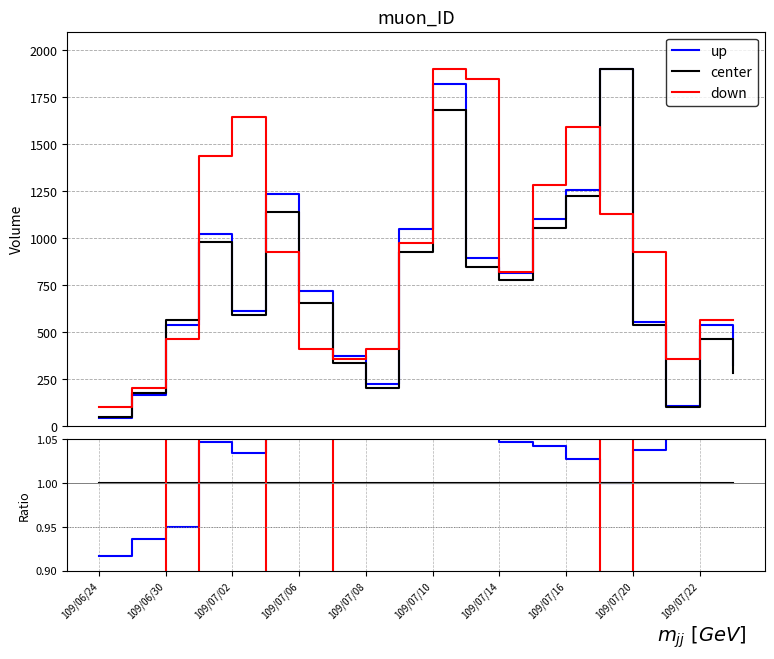

Does the chart display data point markers on the line(s)?

No